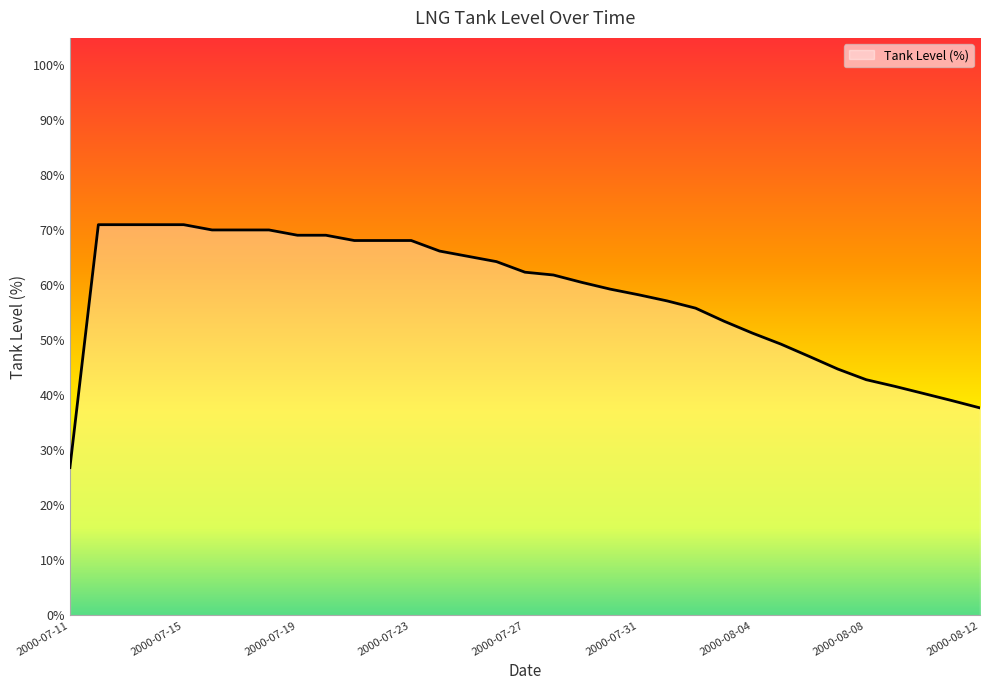

What is the difference between the maximum and minimum values?

44.2